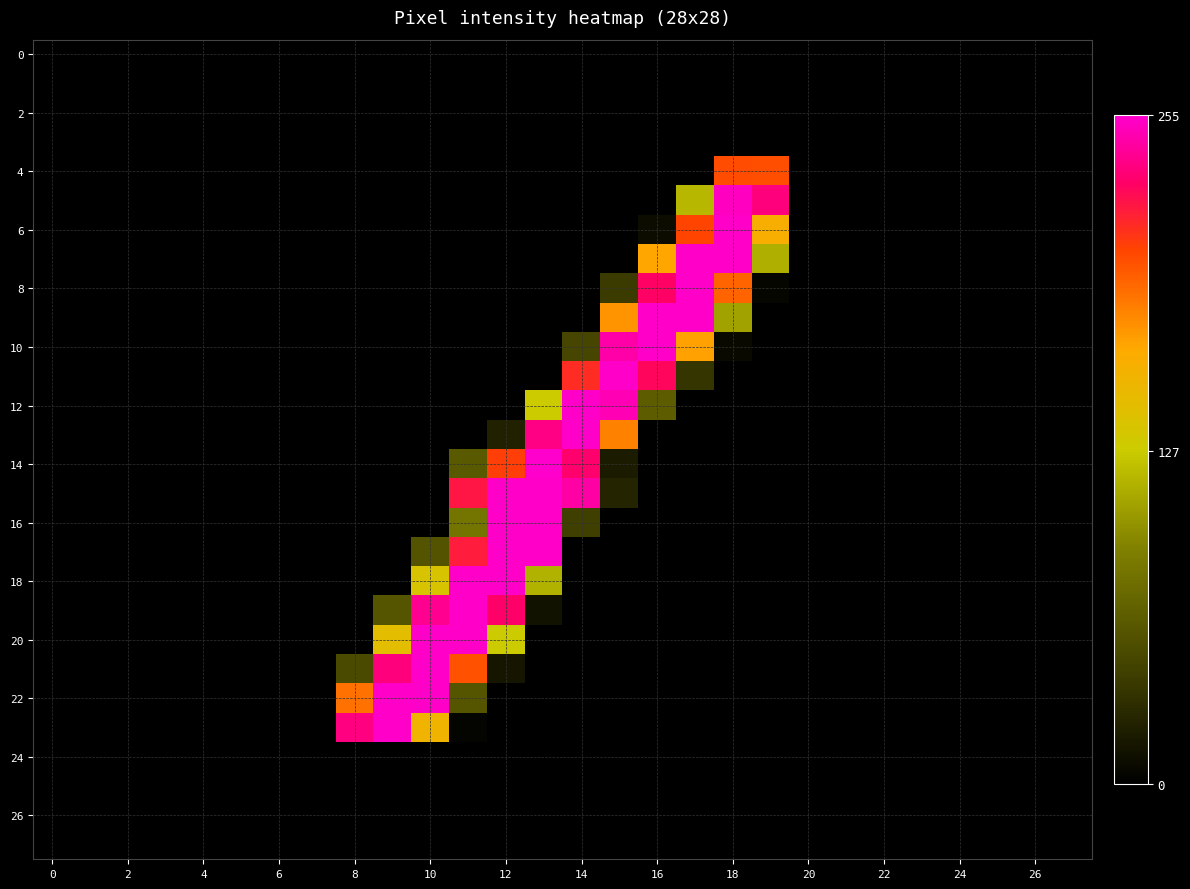

Which series has the largest range (max minus min)?

14